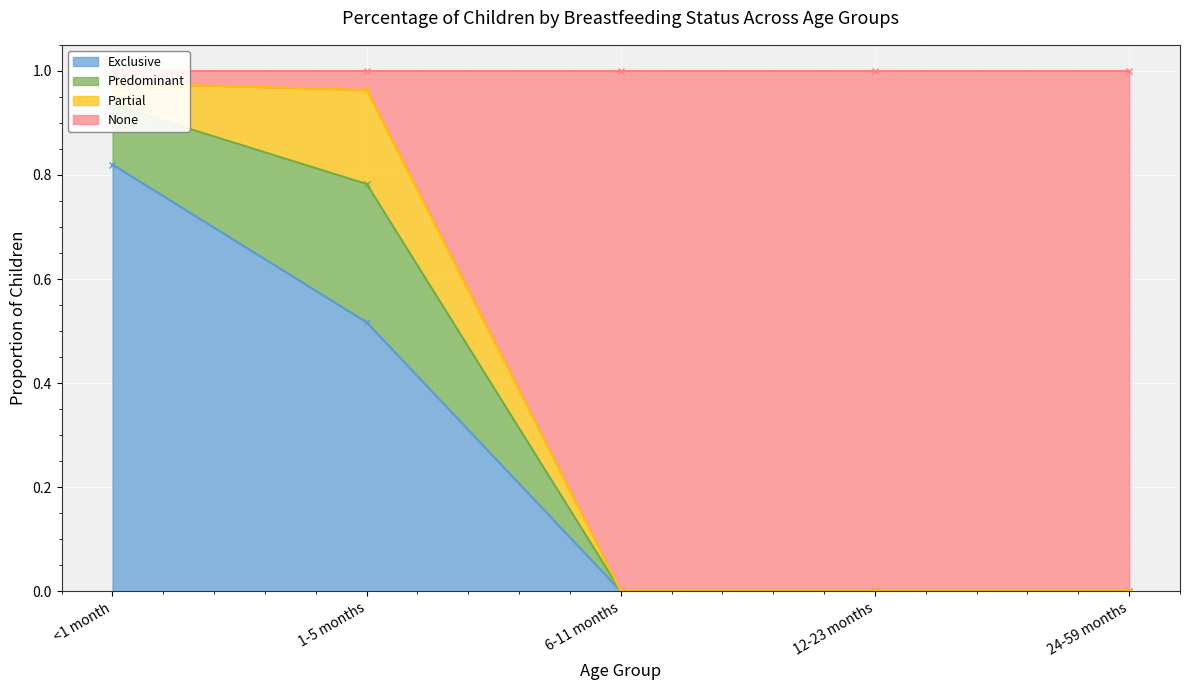

The None series shows 1.0 at 1-5 months. True or false?

True